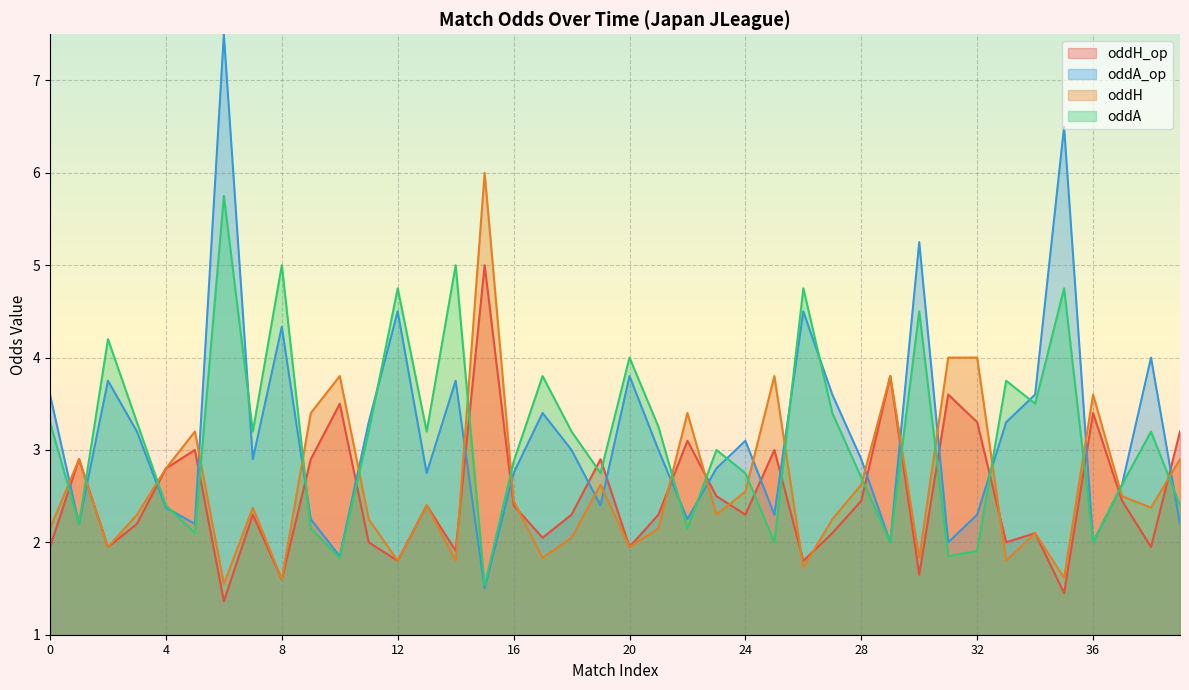

Does the chart display data point markers on the line(s)?

No